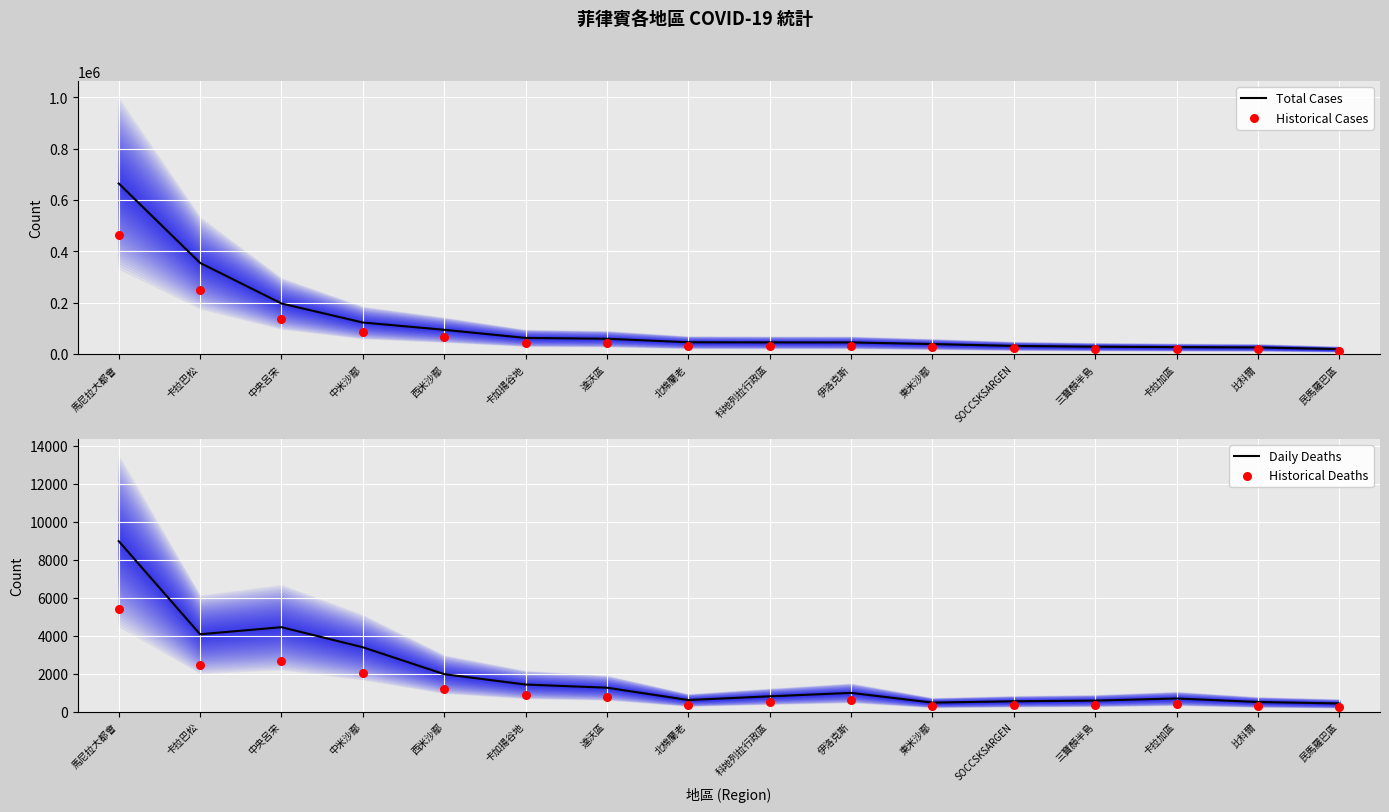

Which series reaches the minimum Y coordinate?

Historical Deaths